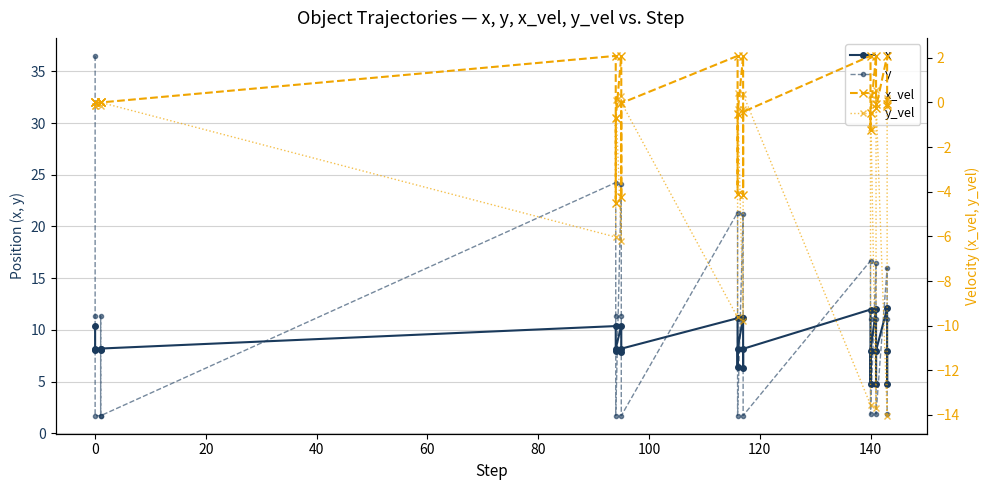

Which series has the largest range (max minus min)?

y